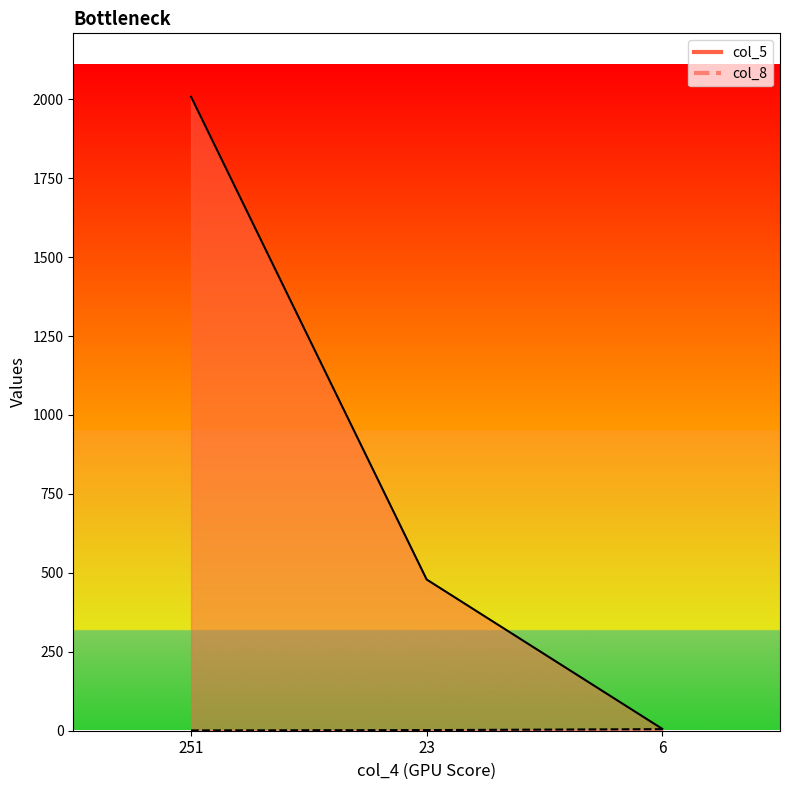

Which series has the largest range (max minus min)?

col_5_line